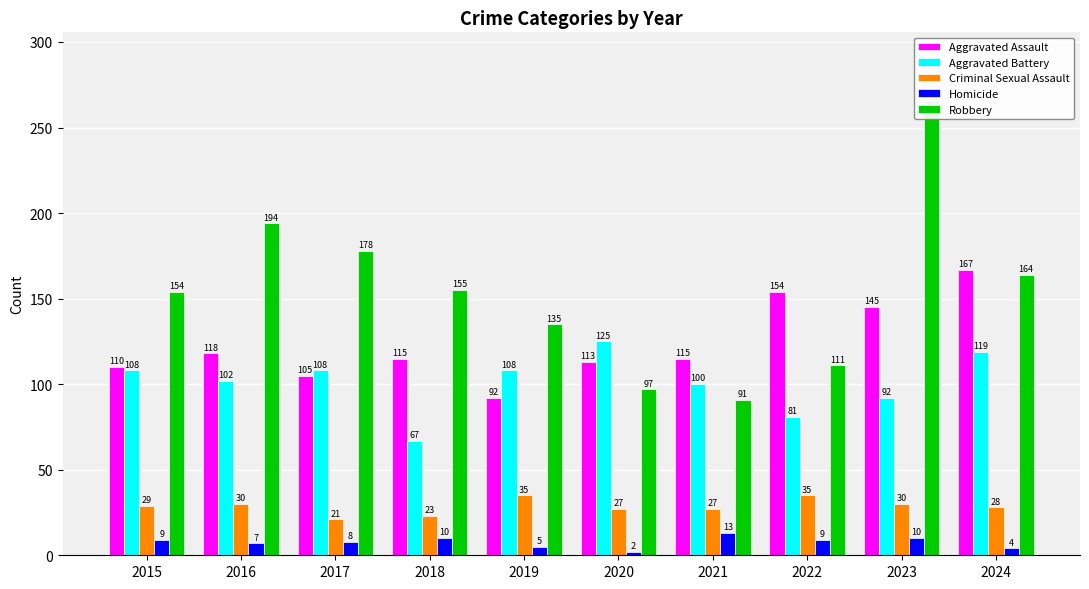

What is the sum of the Robbery values at 2020 and 2018?

252